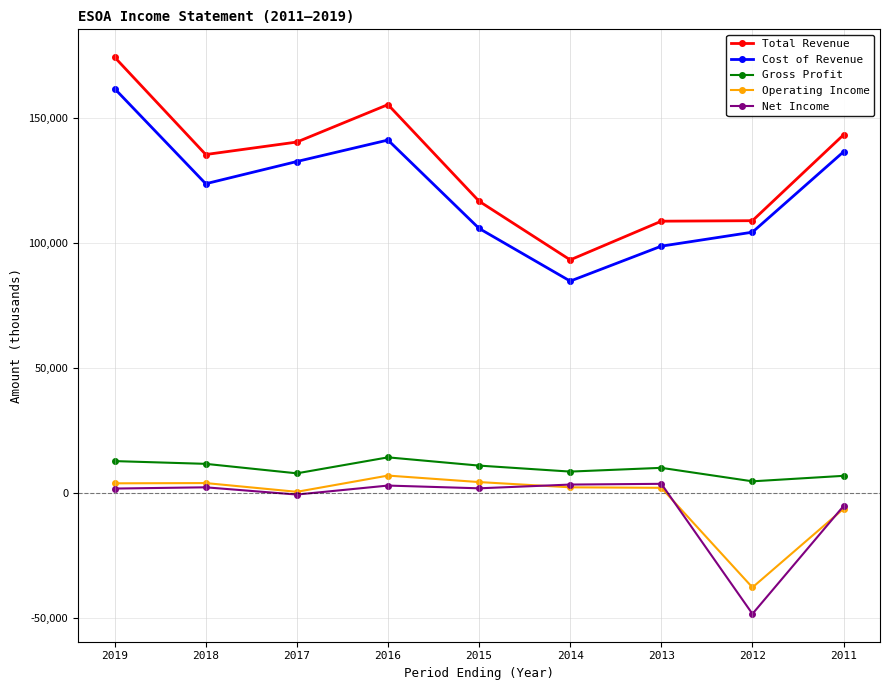

What is the smallest value displayed?

-48500